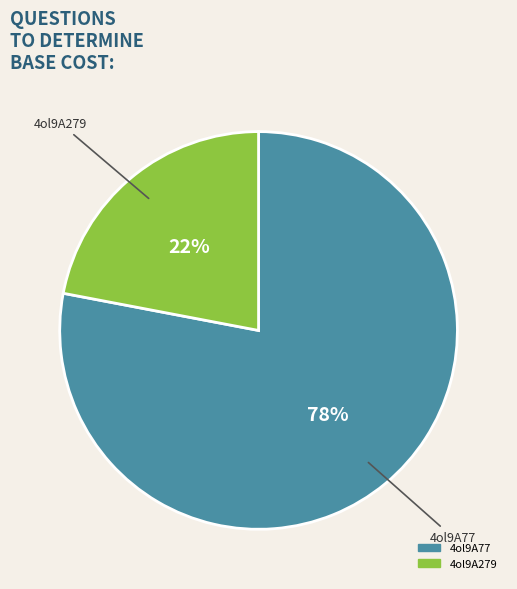

How many slices are in this pie chart?

2